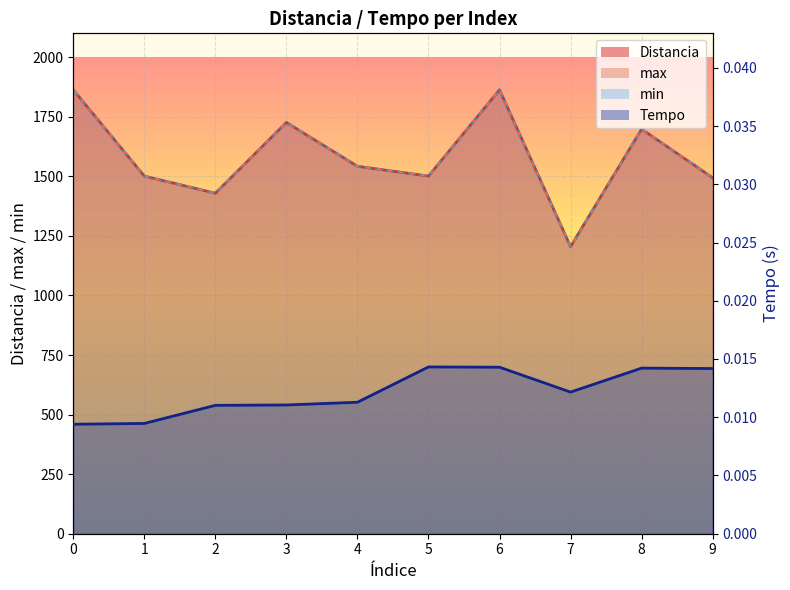

Between 8 and 1, which is larger?

8